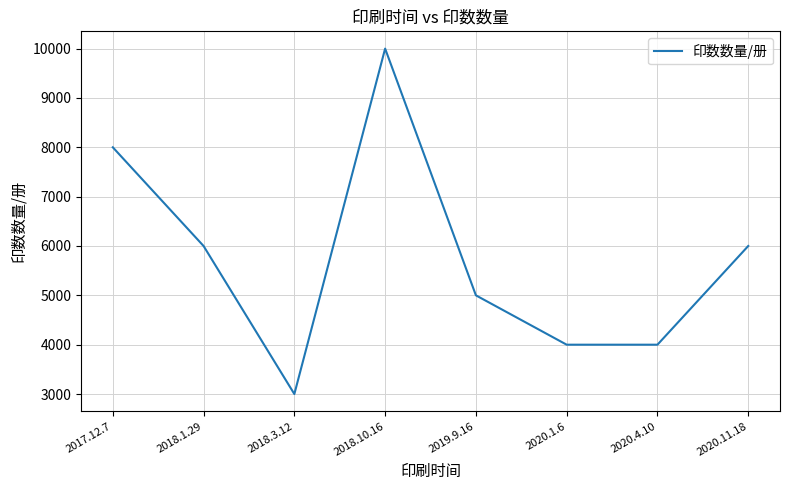

The chart shows a value of 10787 at 2017.12.7. True or false?

False